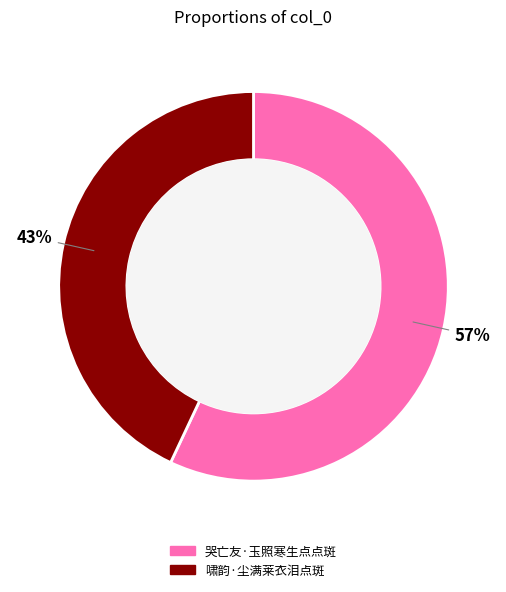

To the nearest percent, what percentage of the pie is 哭亡友·玉照寒生点点斑?

57%